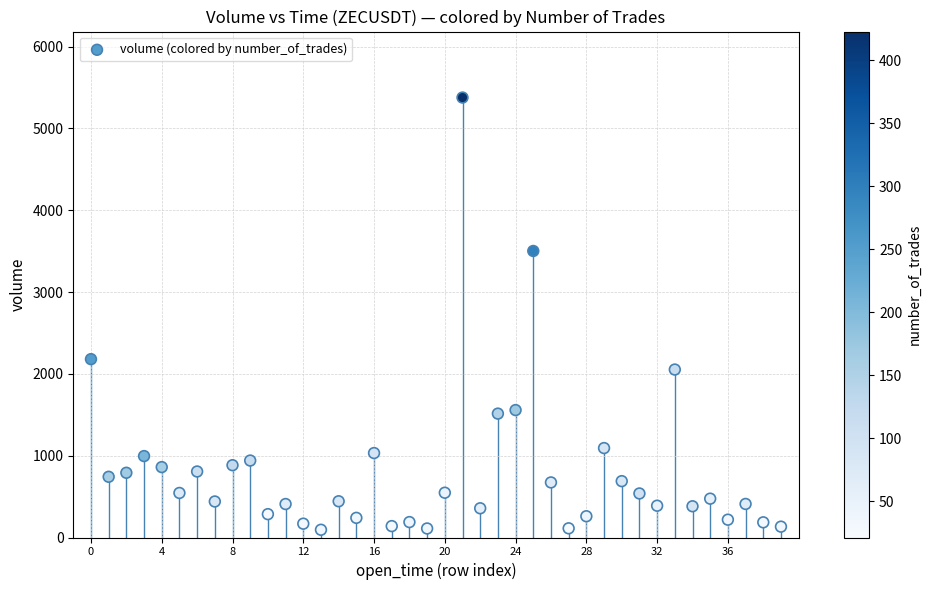

What Y value in the scatter plot is closest to 2735?

2179.8